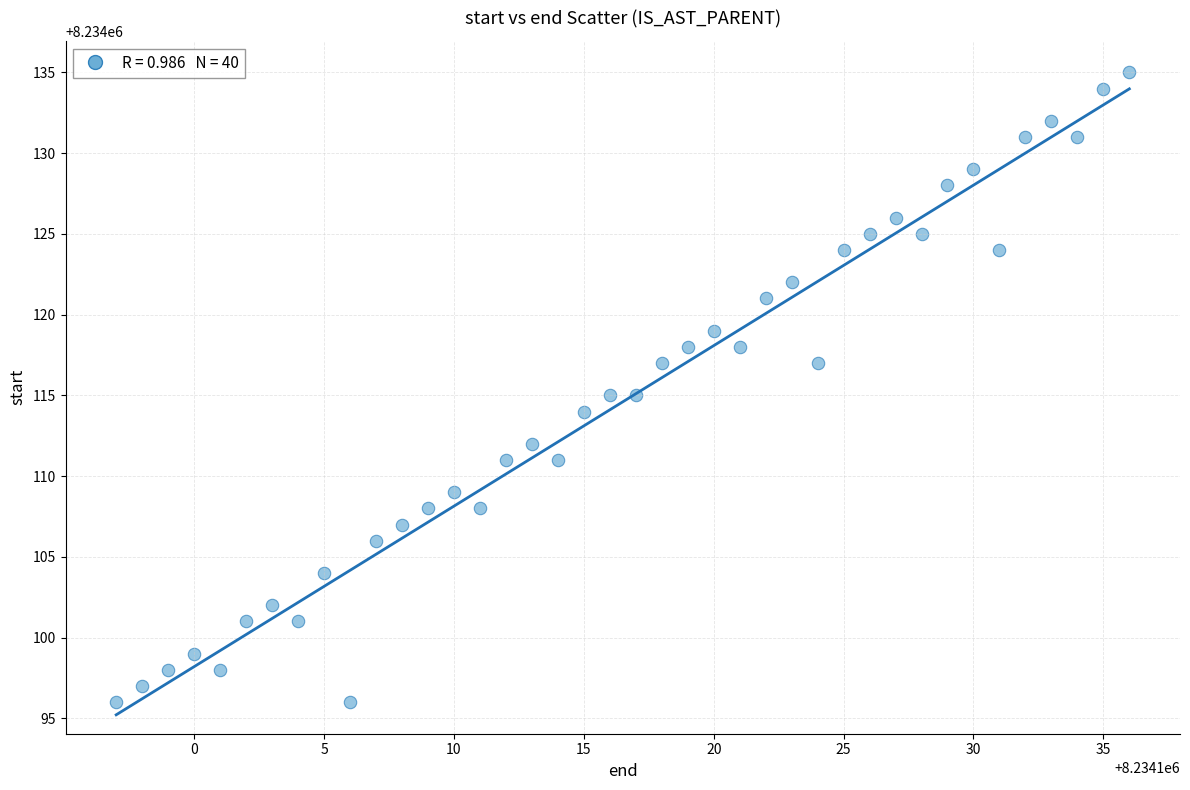

What is the range of Y values (max minus min)?

39